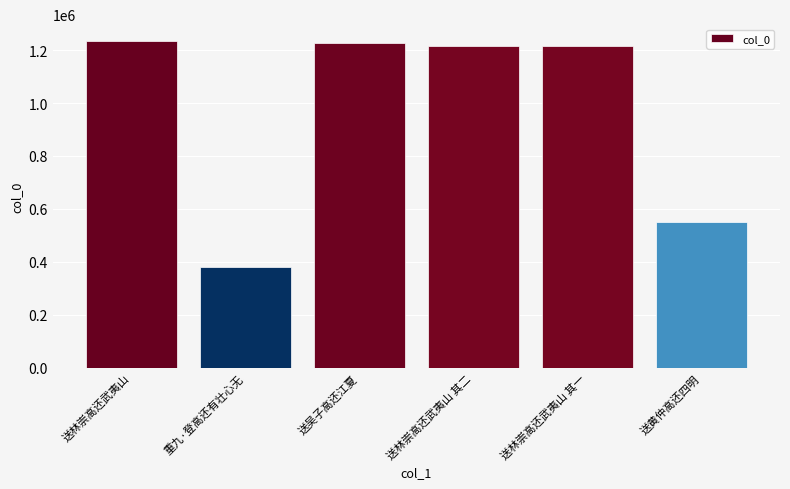

What is the minimum value shown in the chart?

381352